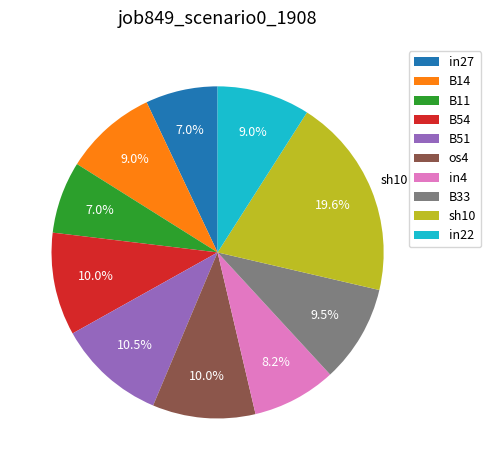

Is it true that in27 is 7% of the pie?

True